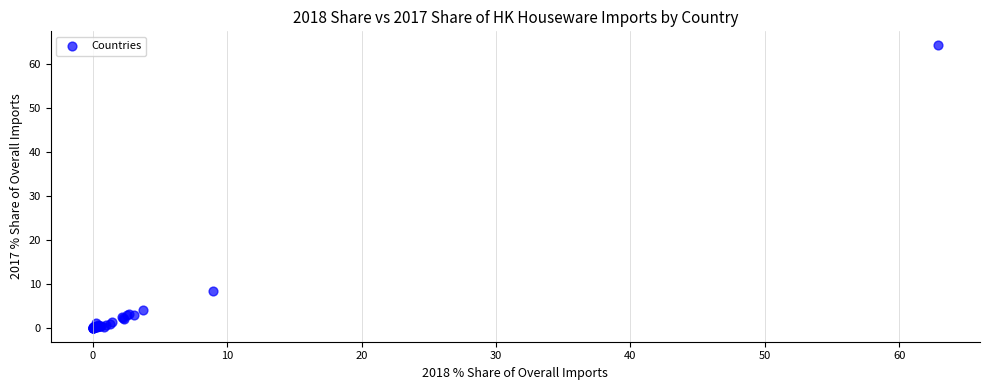

What Y value in the scatter plot is closest to 32?

8.4